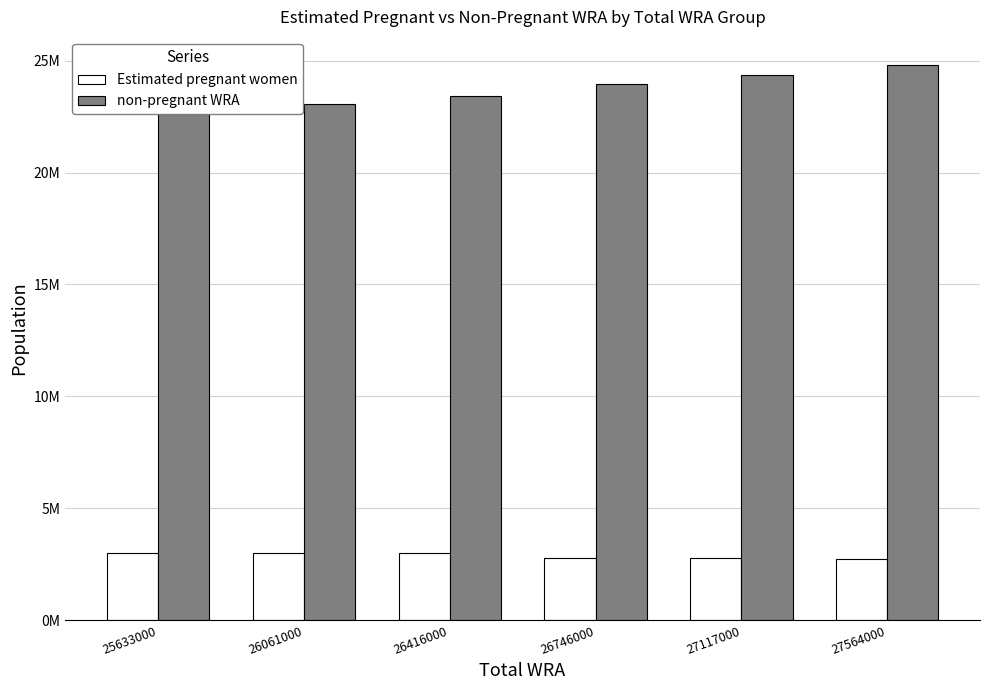

List the series in order of their peak value, highest first.

non-pregnant WRA, Estimated pregnant women